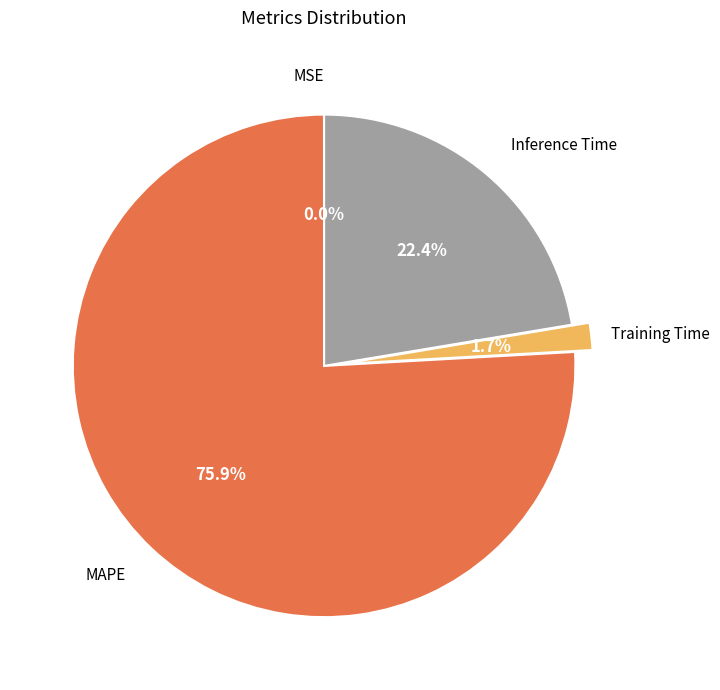

Is there a majority slice in this chart?

Yes